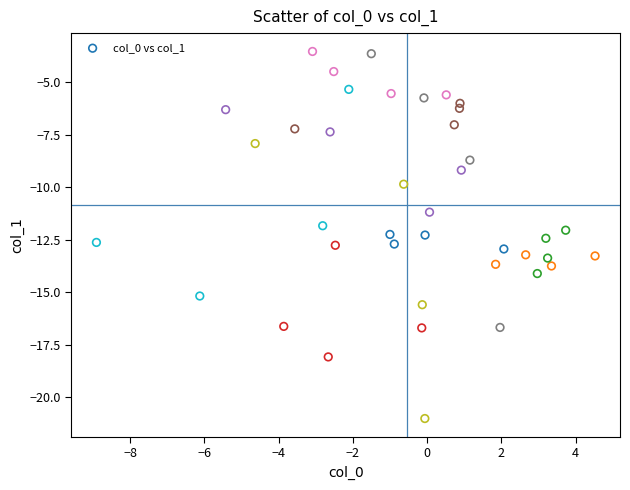

What is the range of X values (max minus min)?

13.4